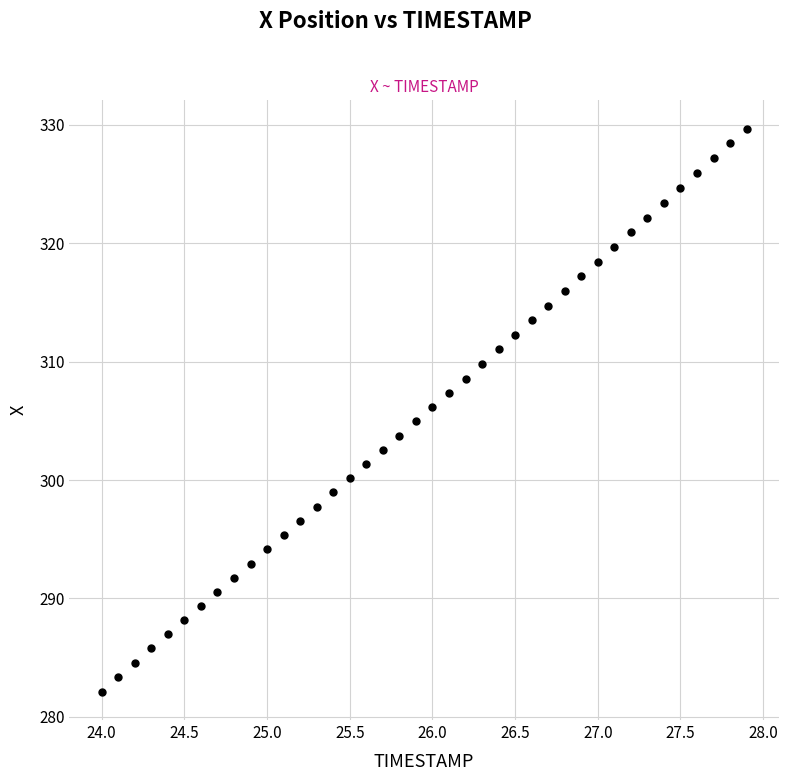

What is the range of X values (max minus min)?

3.9